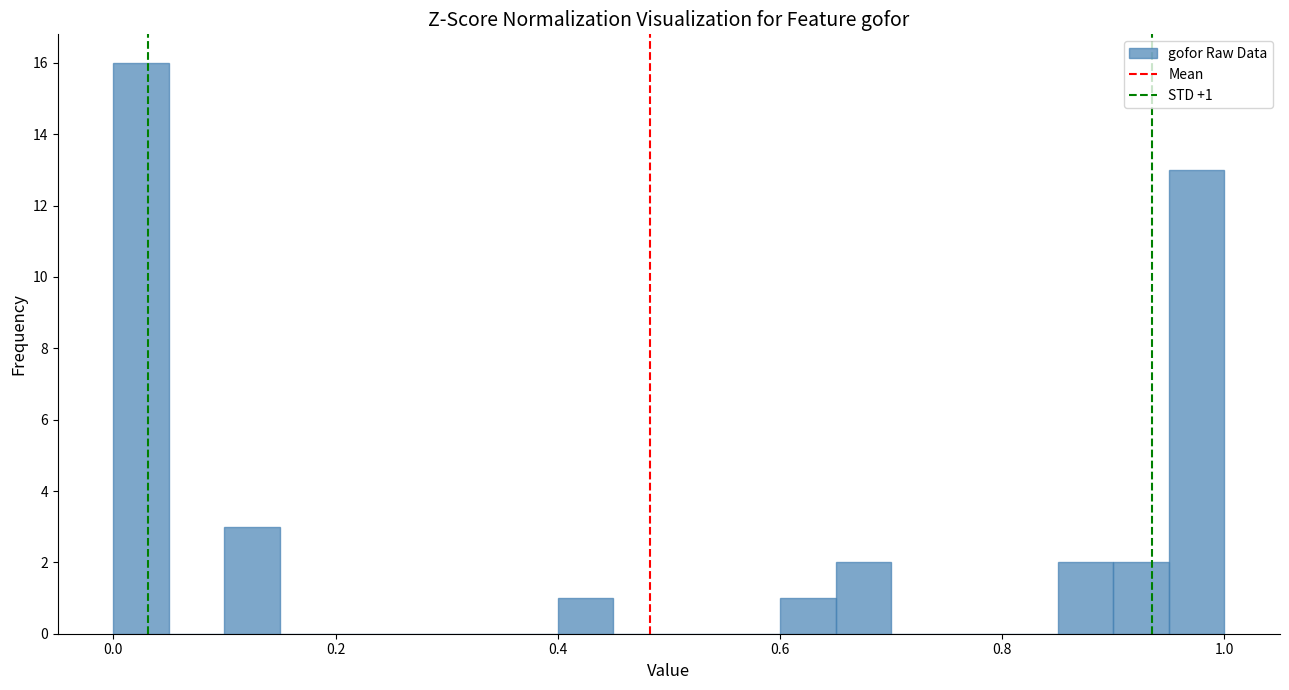

Around what value on the x-axis is the tallest bar? Give the approximate position of its centre, as read against the axis.

0.02